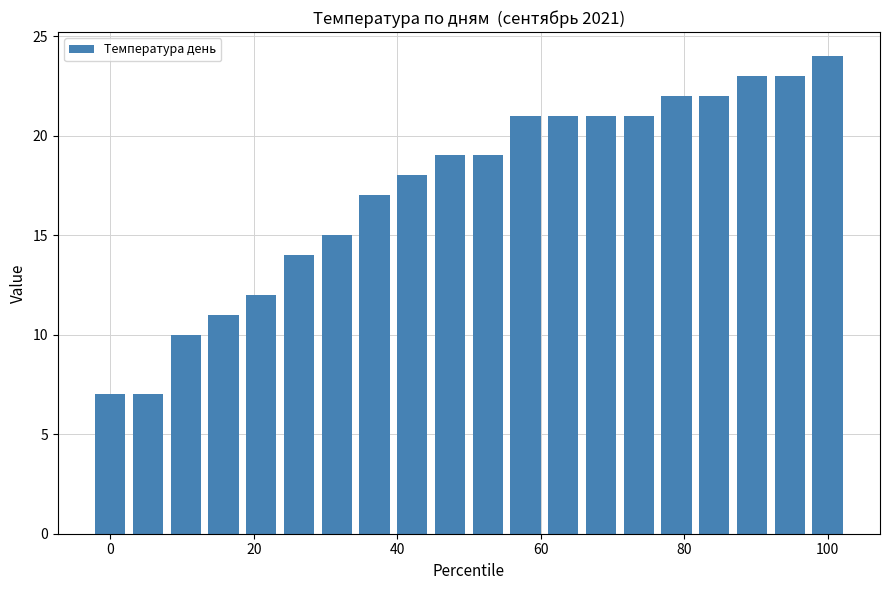

Reading right to left, extract all data points from this chart.

24	23	23	22	22	21	21	21	21	19	19	18	17	15	14	12	11	10	7	7